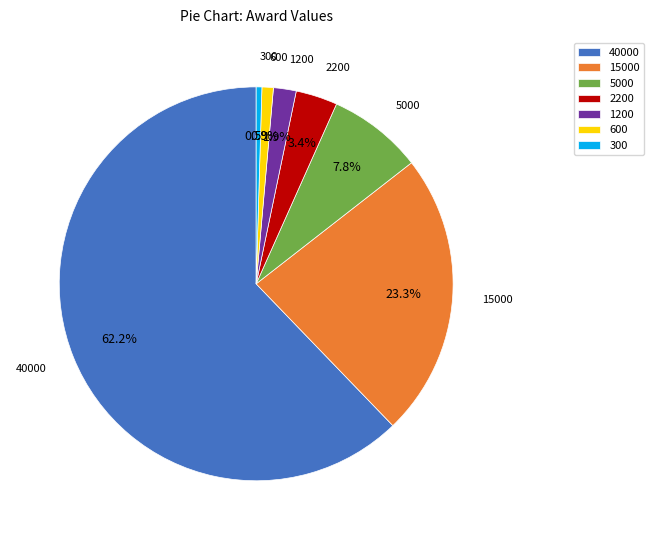

Between 1200 and 5000, which is larger?

5000